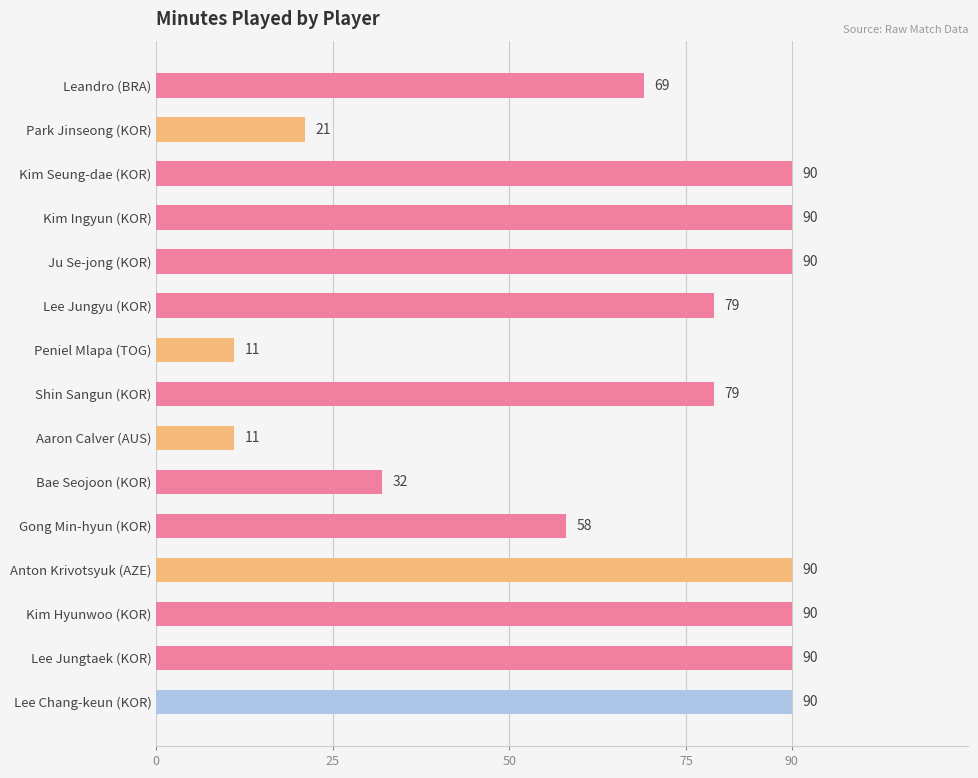

Approximately how many times larger is the value at Kim Hyunwoo (KOR) compared to Gong Min-hyun (KOR)?

1.6